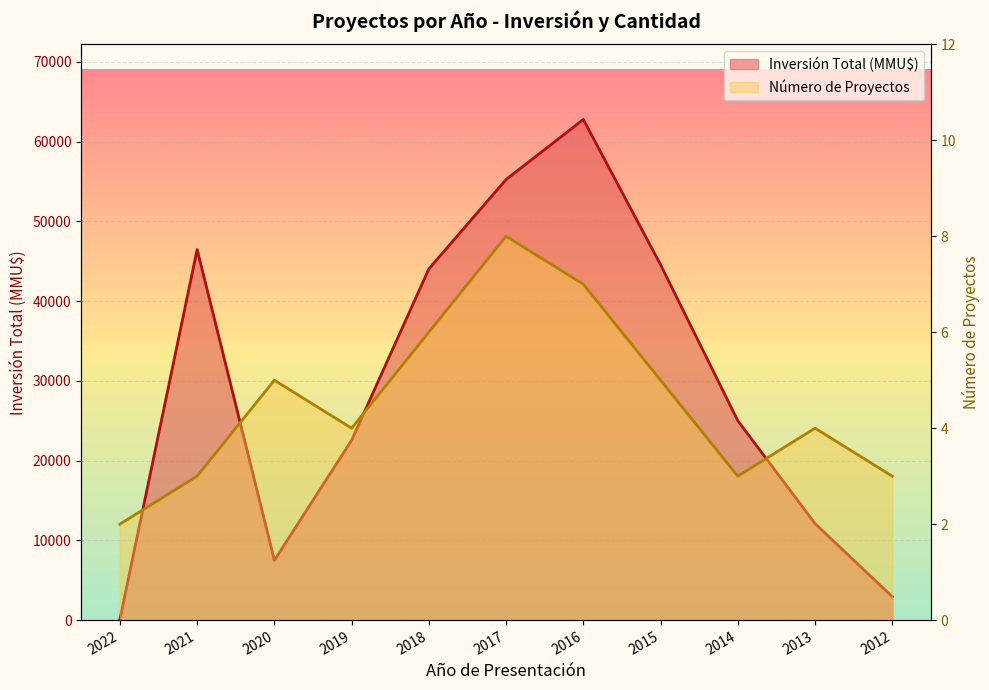

Which series has the largest range (max minus min)?

Inversión Total (MMU$)